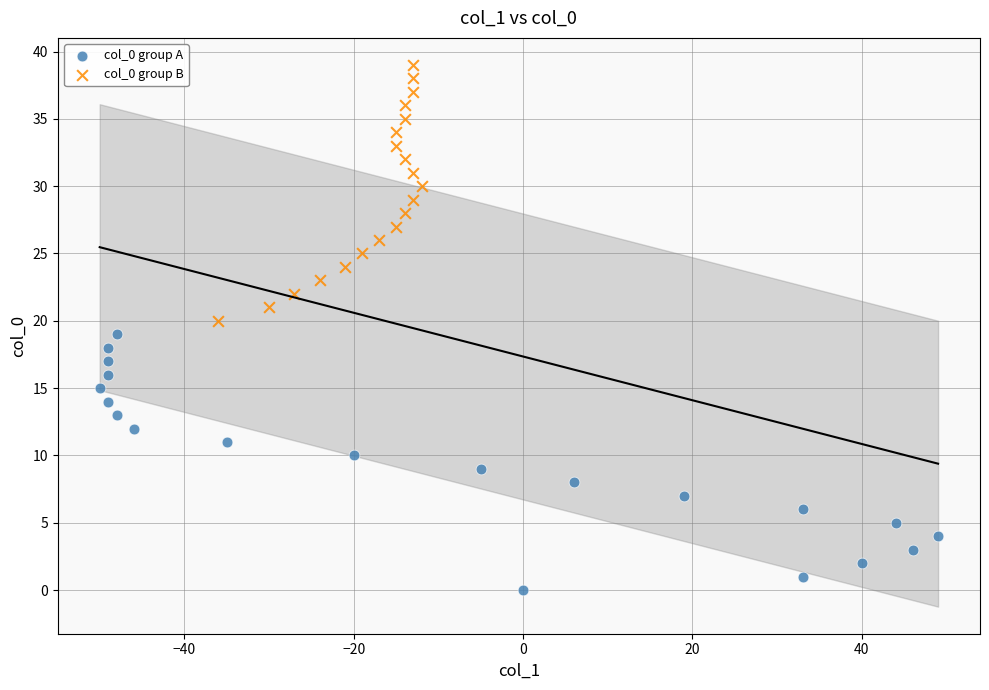

Which series contains the highest Y value?

col_0 group B